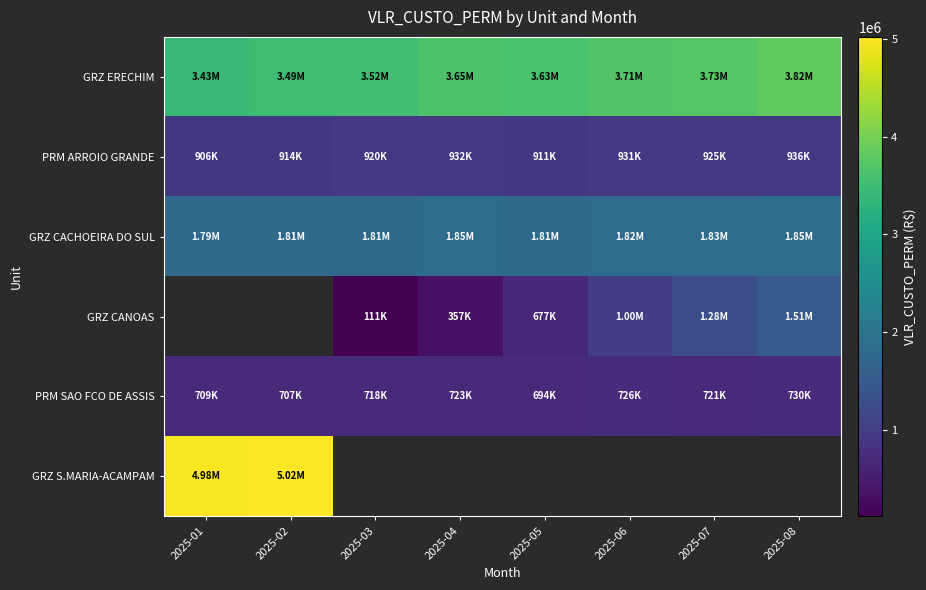

Which series changed the most between 2025-07 and 2025-08?

GRZ CANOAS